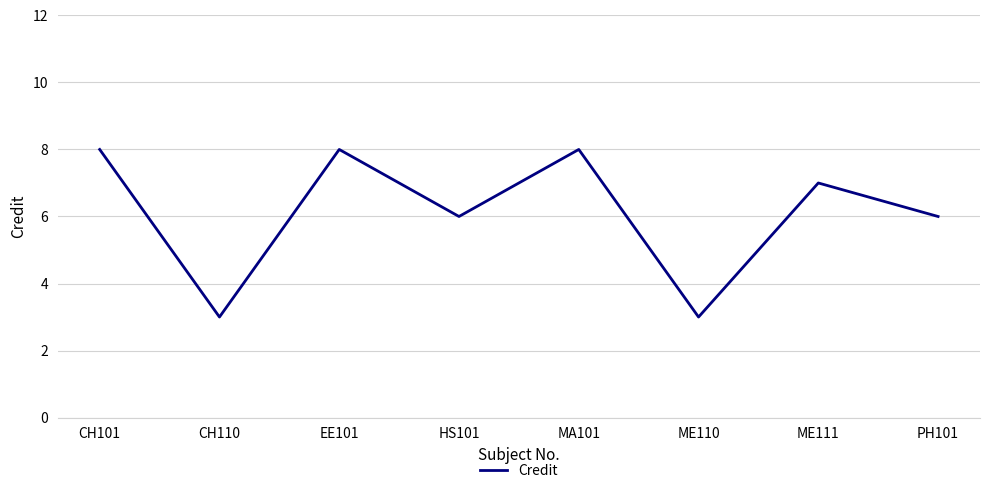

What is the smallest value displayed?

3